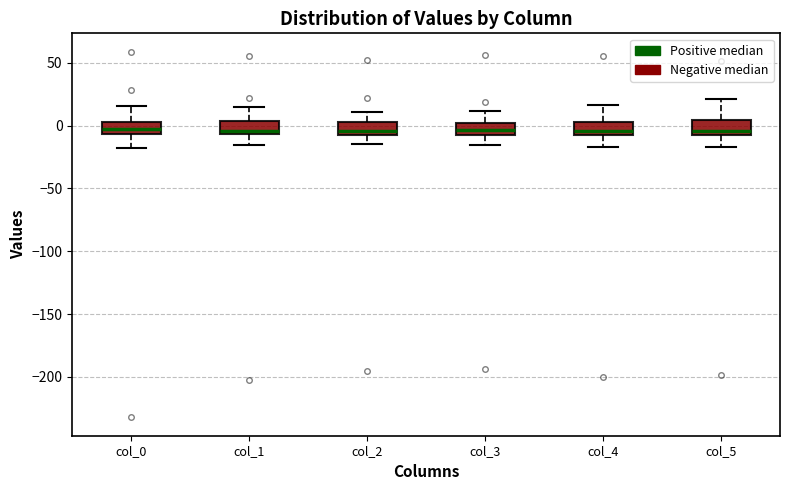

Where does the lower whisker of the box for col_1 end on the y-axis? The values are not printed on the chart, so give them approximately, as read against the axis.

-15